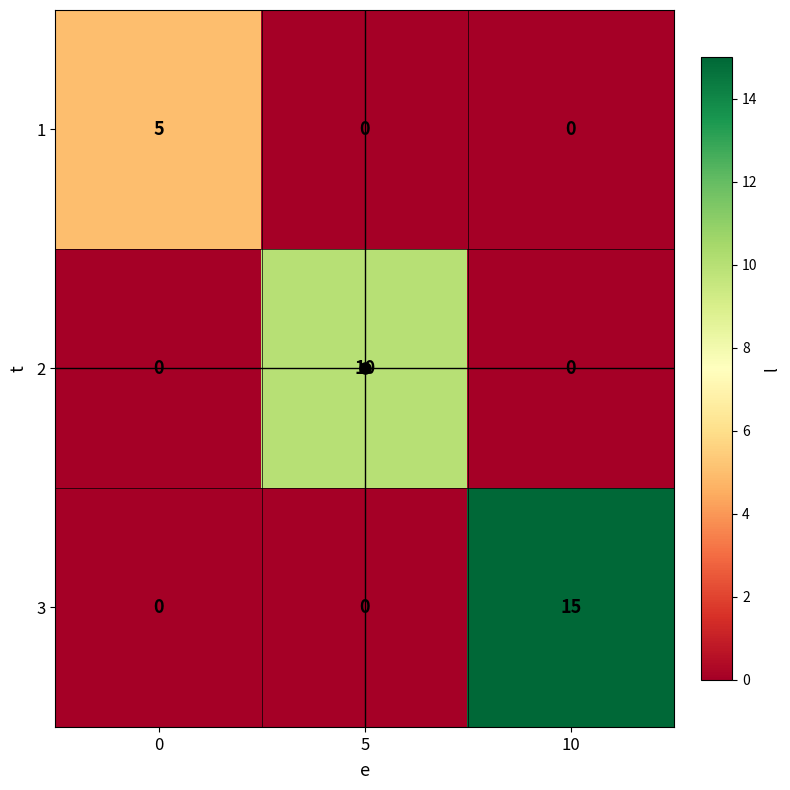

Count the number of categories in the chart.

3